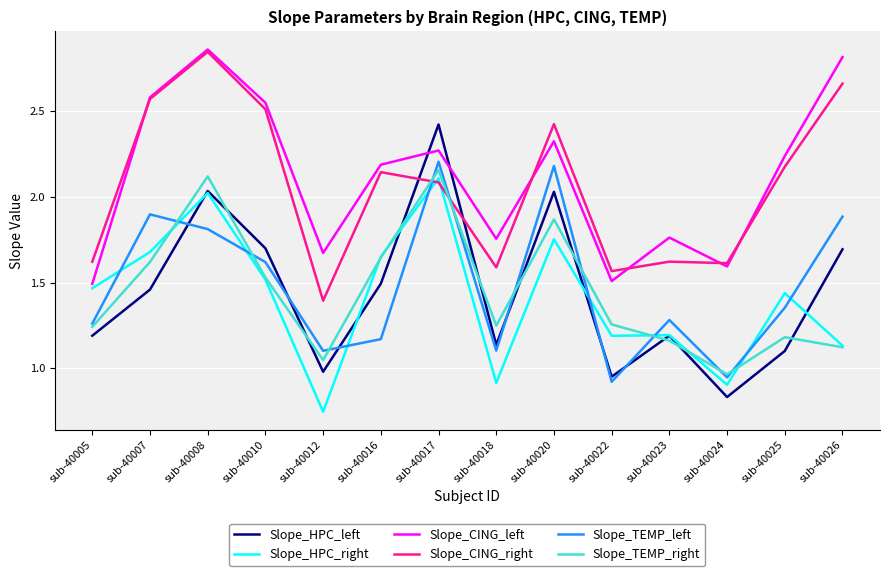

The value of Slope_CING_left at sub-40024 is 1.1. True or false?

False